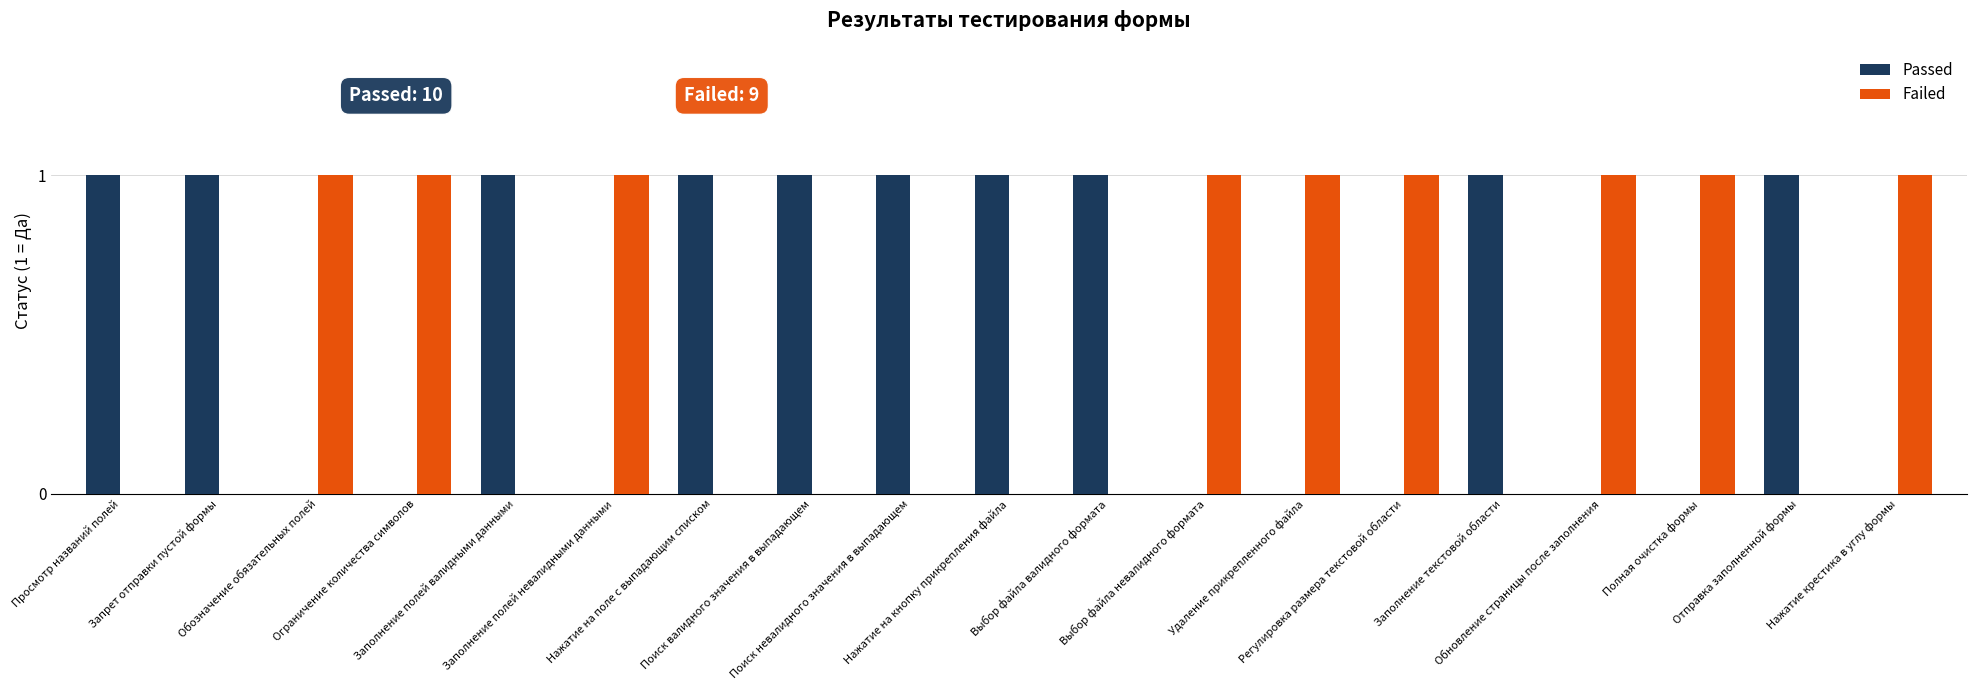

What is the sum of all Passed values?

10